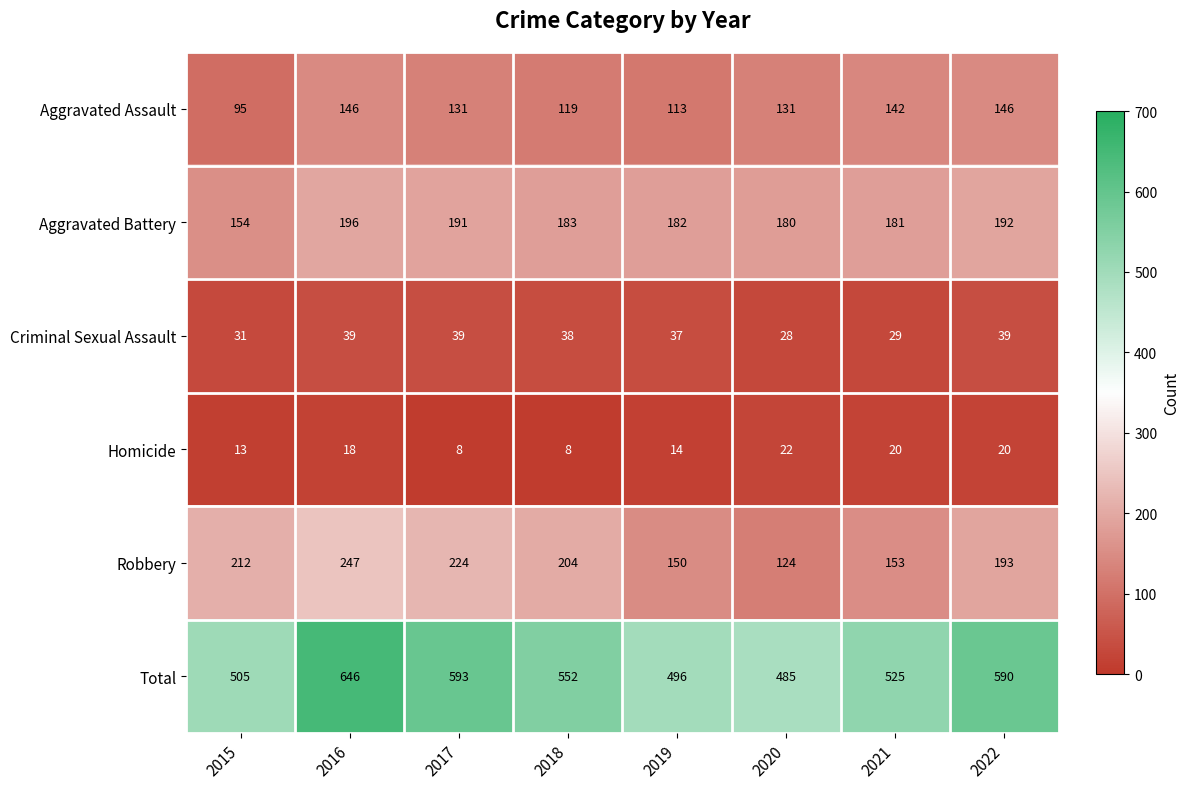

True or false: Homicide has a value of 6 at 2017.

False